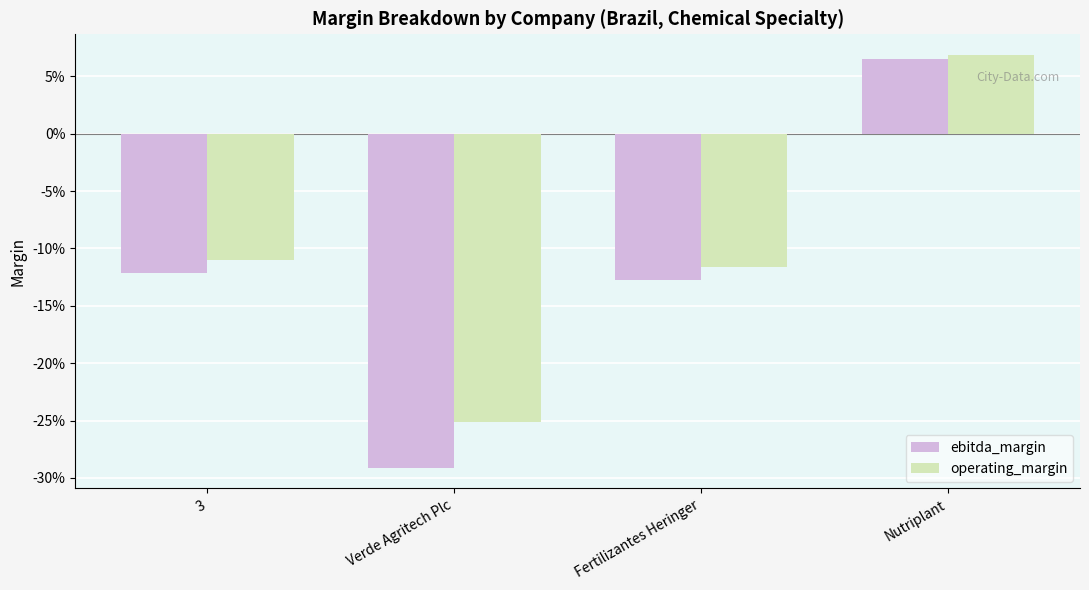

What position from the left is Nutriplant?

4